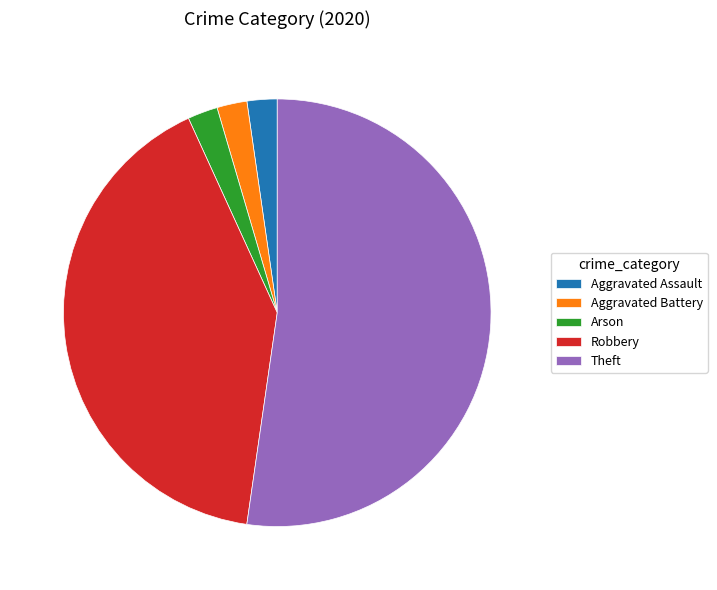

What is the majority slice?

Theft